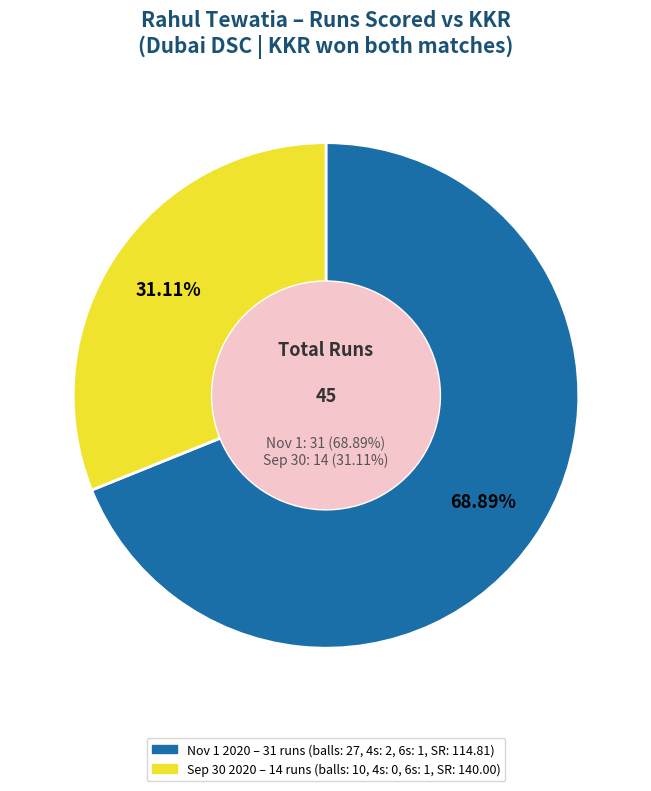

How many slices are in this pie chart?

2